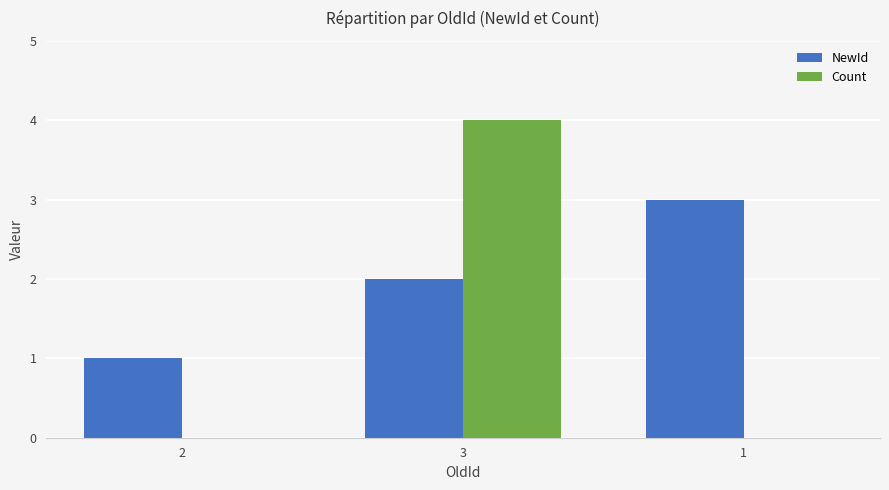

What is the maximum value for NewId?

3